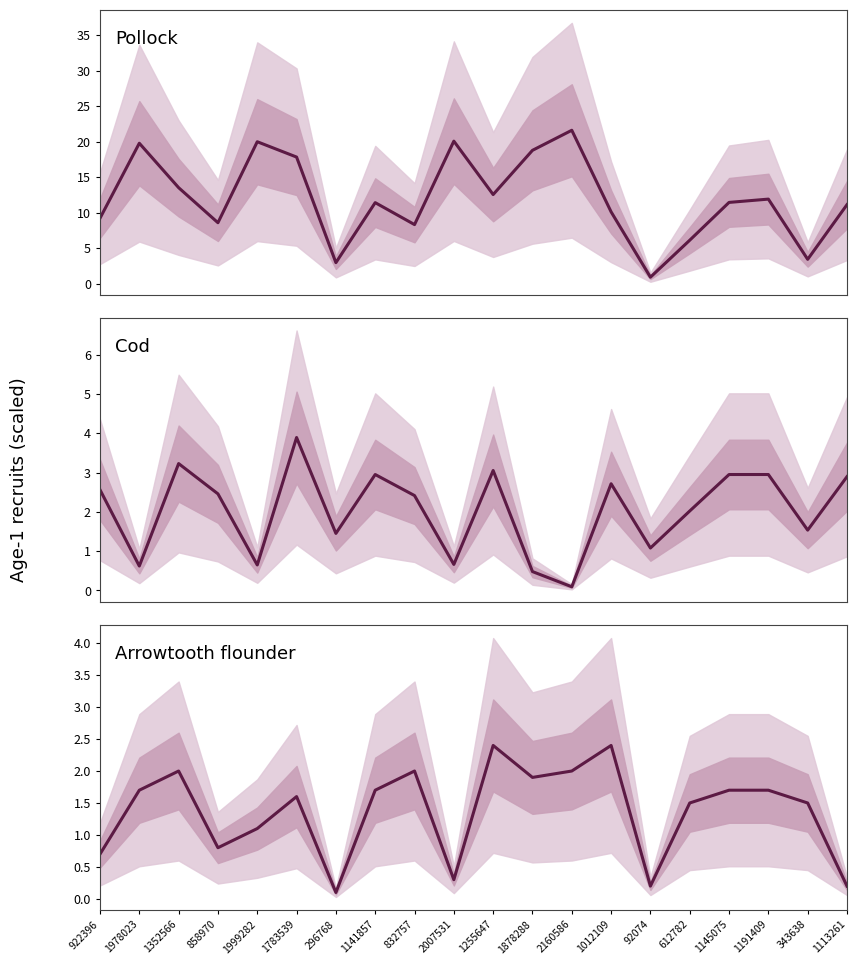

What position from the left is 1255647?

11